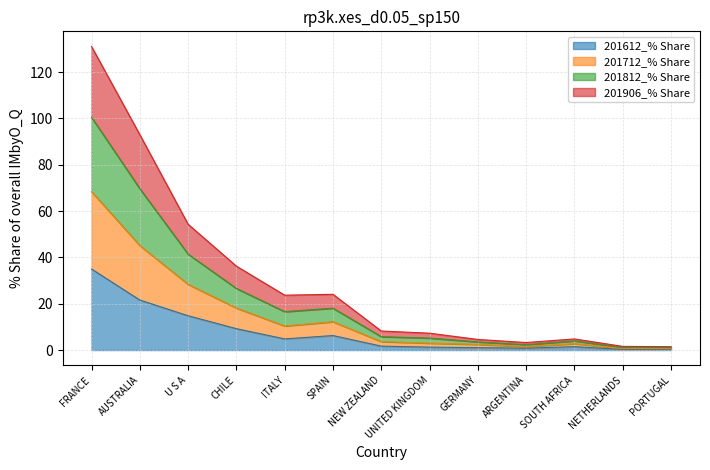

Read the 201612_% Share value at CHILE.

9.2